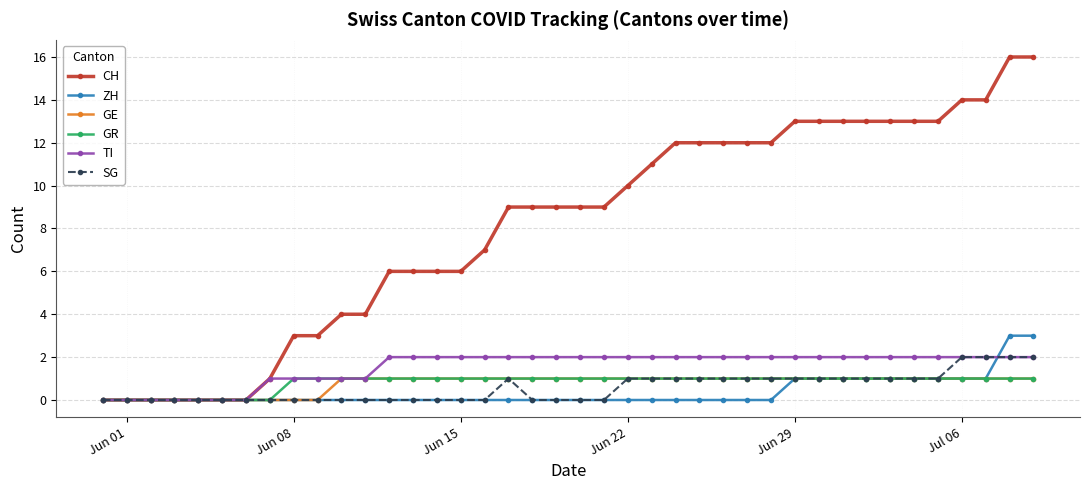

Which series has the largest range (max minus min)?

CH